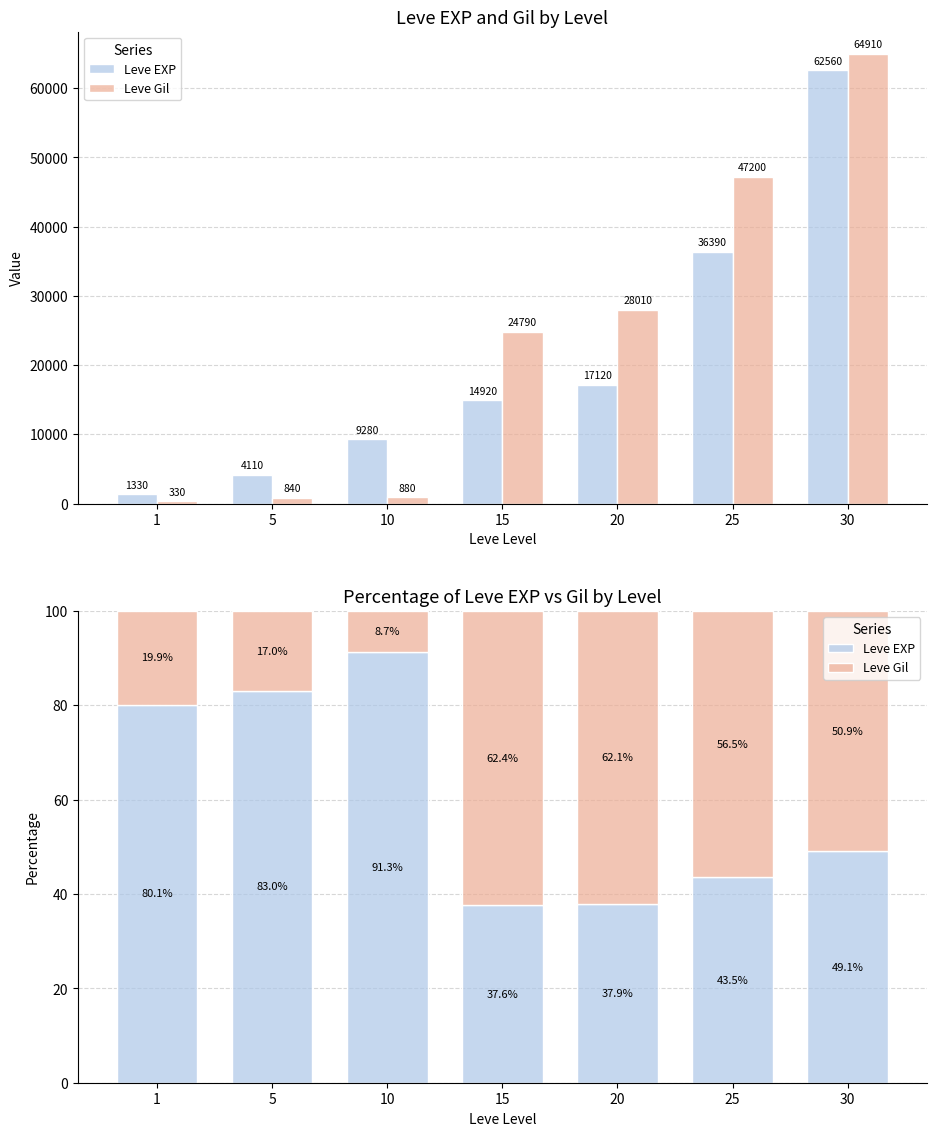

What value does the Leve EXP series have at 1?

80.1